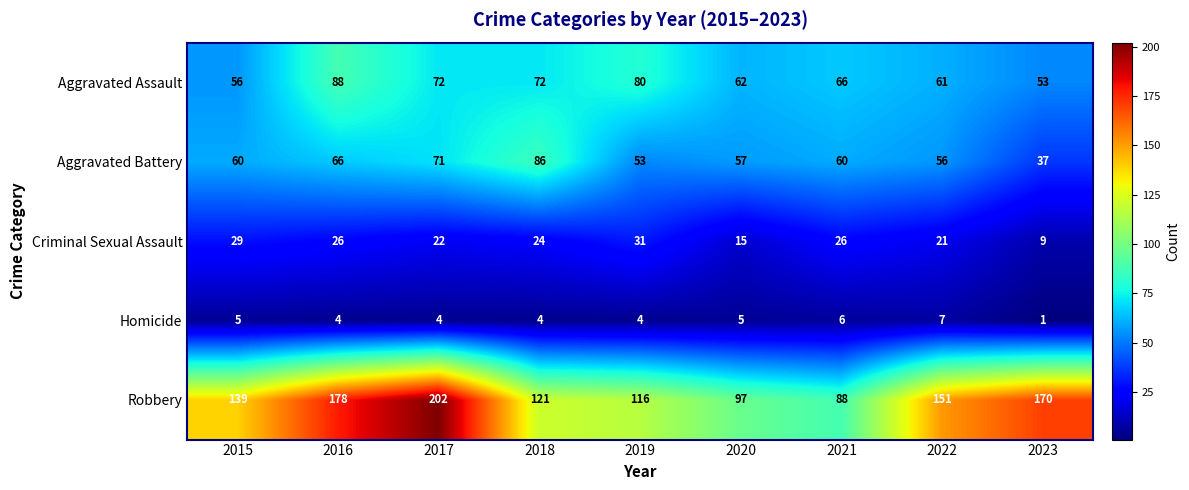

What is the maximum value for Robbery?

202